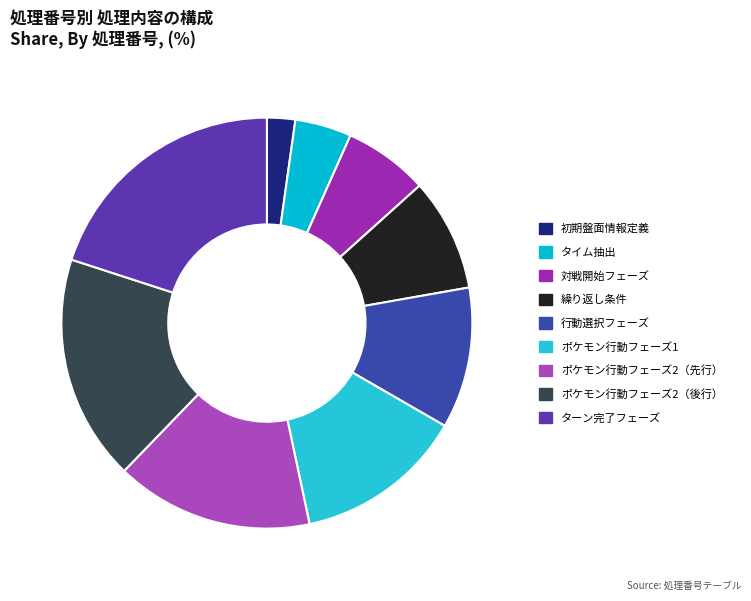

To the nearest percent, what portion does ポケモン行動フェーズ1 represent?

13%